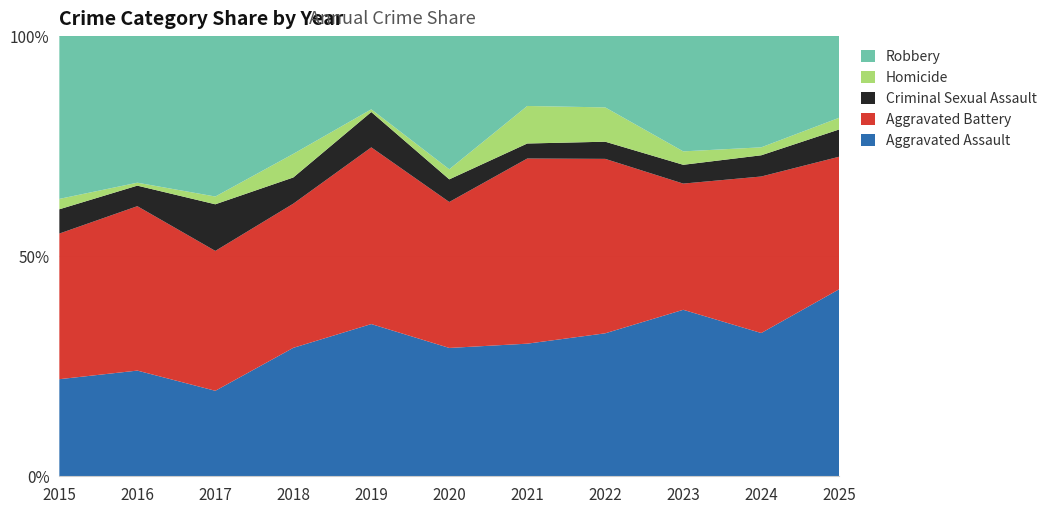

Reading left to right, extract all data points from this chart.

Aggravated Assault: 2015=28	2016=36	2017=33	2018=49	2019=56	2020=51	2021=53	2022=50	2023=62	2024=54	2025=48
Aggravated Battery: 2015=42	2016=56	2017=54	2018=55	2019=65	2020=58	2021=74	2022=61	2023=47	2024=59	2025=34
Criminal Sexual Assault: 2015=7	2016=7	2017=18	2018=10	2019=13	2020=9	2021=6	2022=6	2023=7	2024=8	2025=7
Homicide: 2015=3	2016=1	2017=3	2018=9	2019=1	2020=4	2021=15	2022=12	2023=5	2024=3	2025=3
Robbery: 2015=47	2016=50	2017=62	2018=45	2019=27	2020=53	2021=28	2022=25	2023=43	2024=42	2025=21